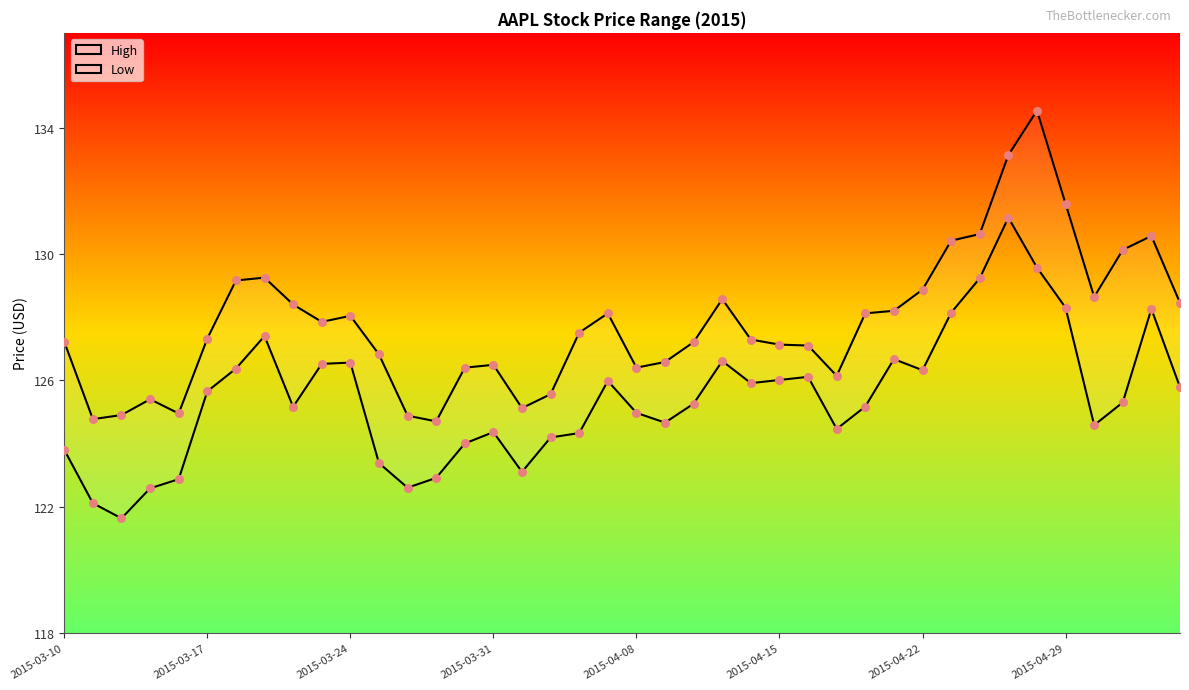

At how many categories does at least one series exceed 127?

26